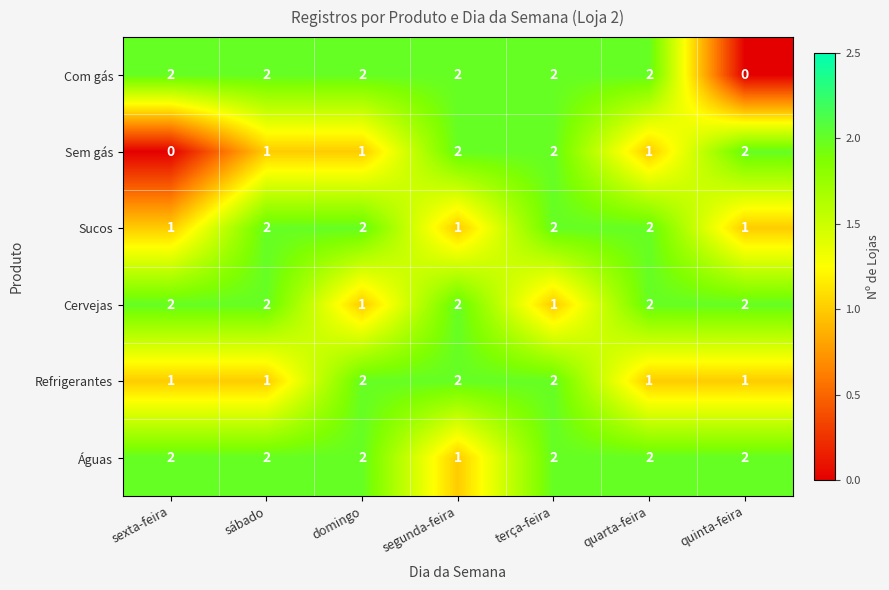

What is the total value across all series at sábado?

10